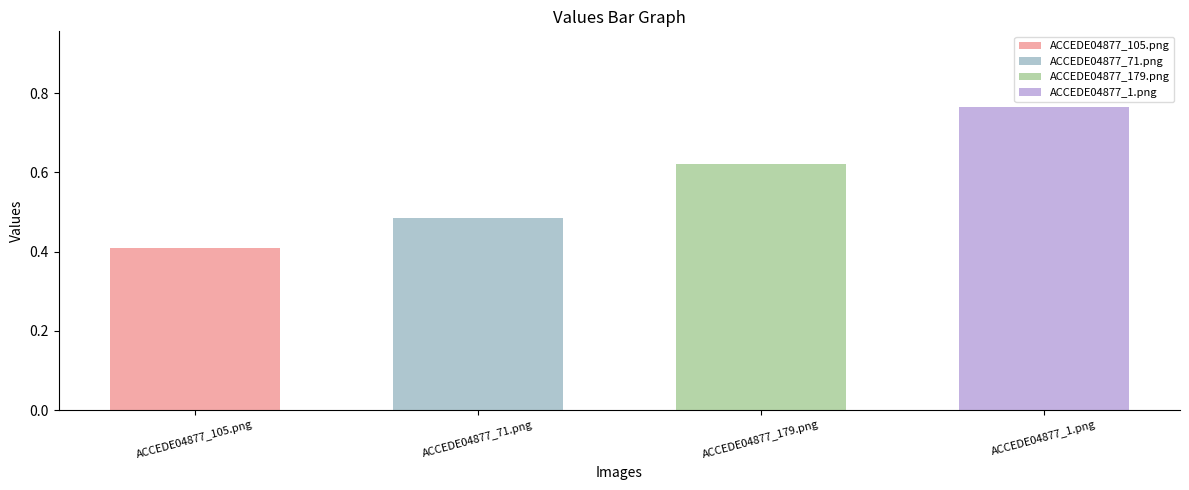

Rank the categories by value from highest to lowest.

ACCEDE04877_1.png, ACCEDE04877_179.png, ACCEDE04877_71.png, ACCEDE04877_105.png